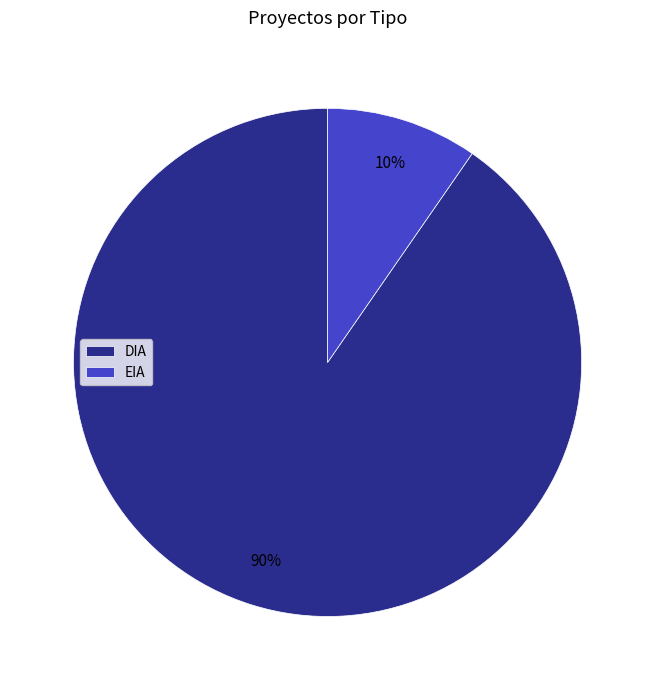

Combined, do DIA and EIA account for over 50%?

Yes